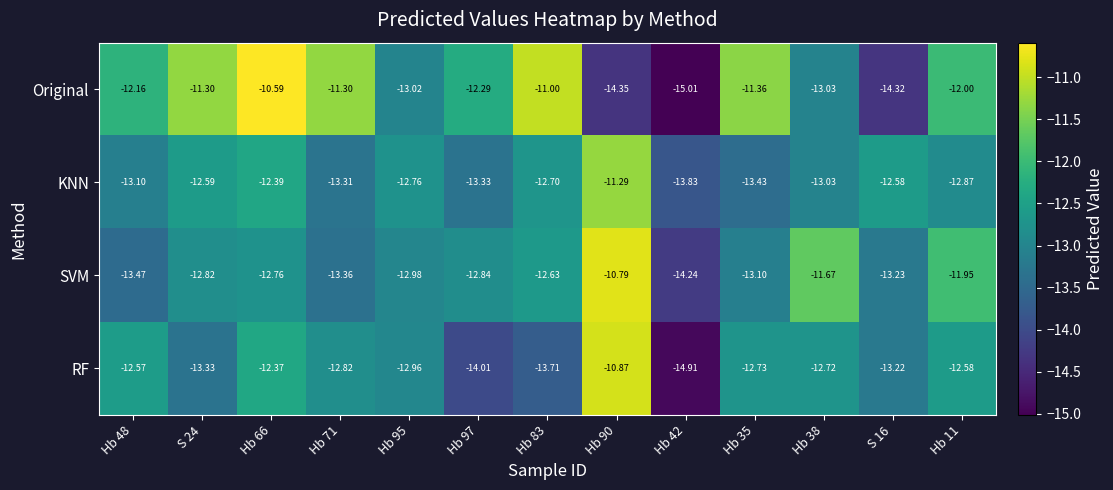

At Hb 71, list the series in order from smallest to largest.

SVM, KNN, RF, Original